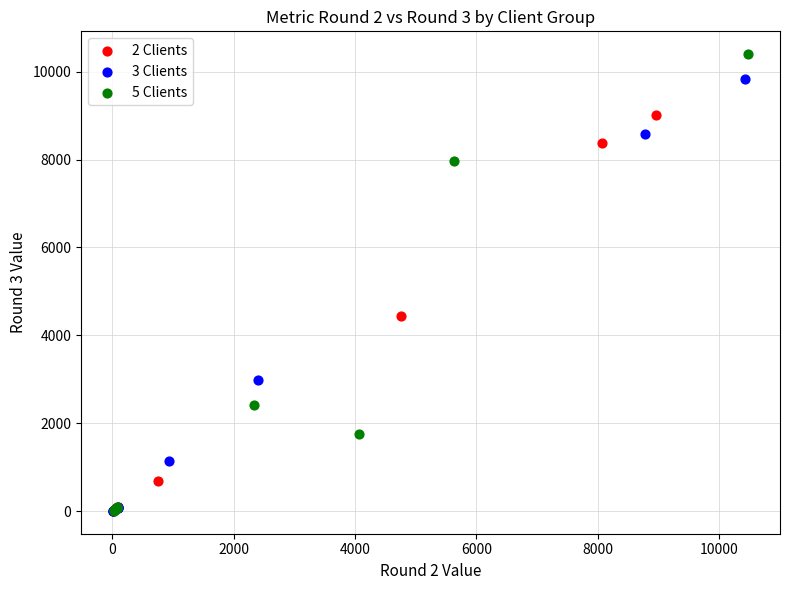

Which series has the widest spread of Y values?

5 Clients